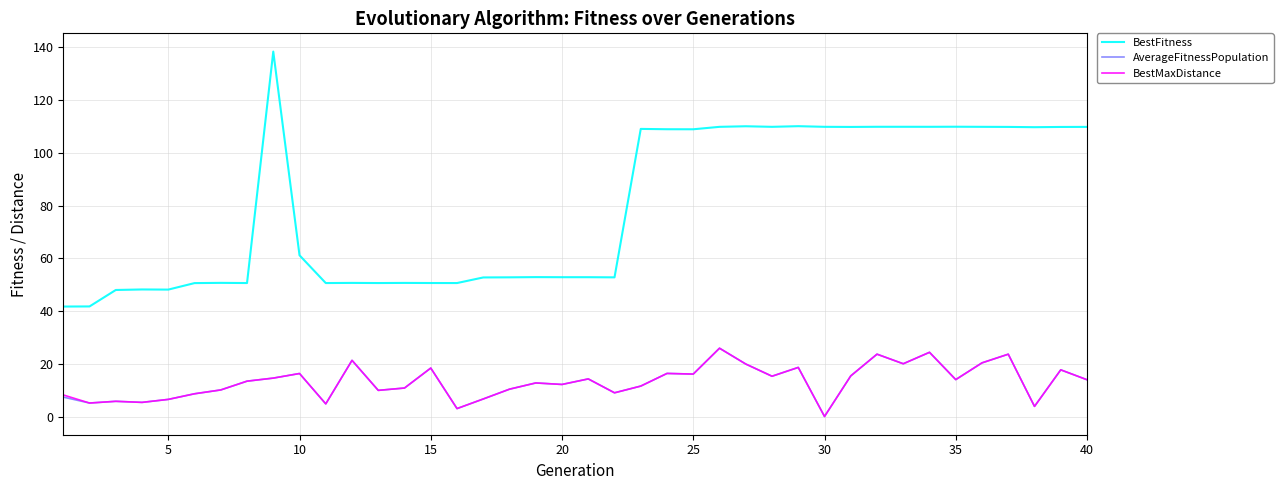

In BestMaxDistance, how many points are higher than both neighbors (excluding endpoints)?

13